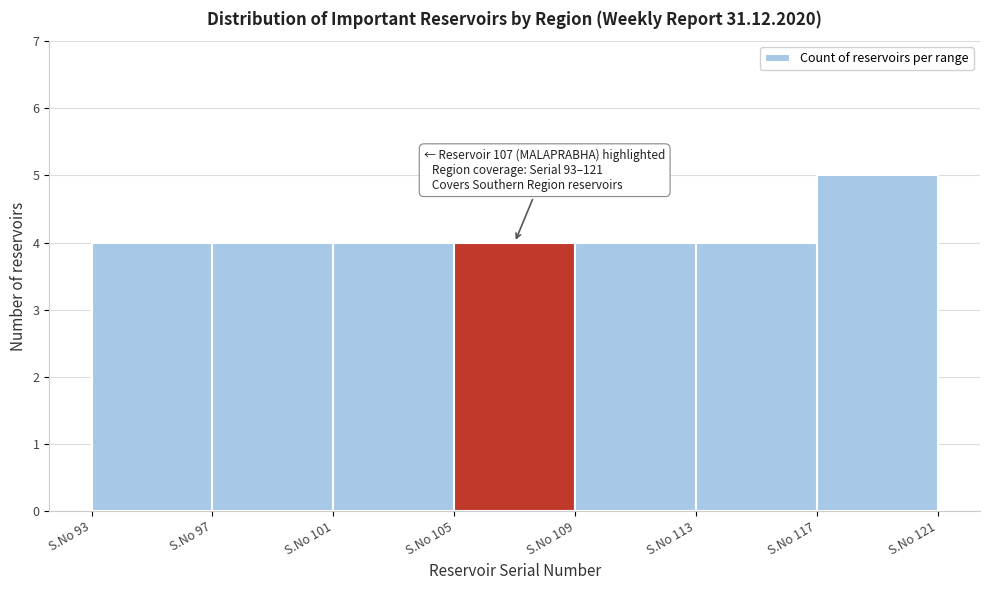

Reading left to right, transcribe all the data shown in this chart.

S.No 93=4	S.No 97=4	S.No 101=4	S.No 105=4	S.No 109=4	S.No 113=4	S.No 117=5